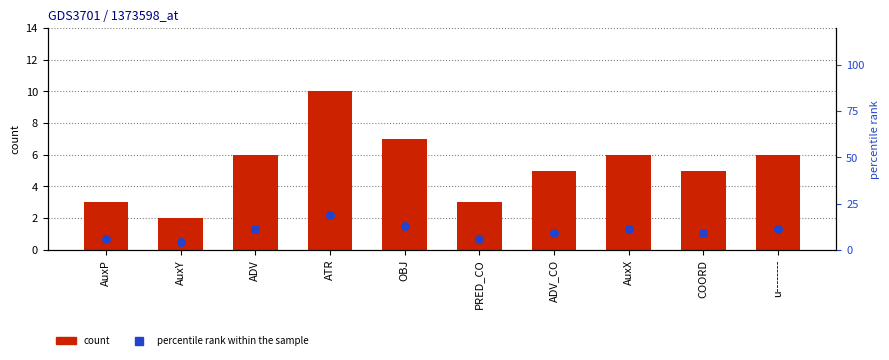

Which series contains the lowest Y value?

count